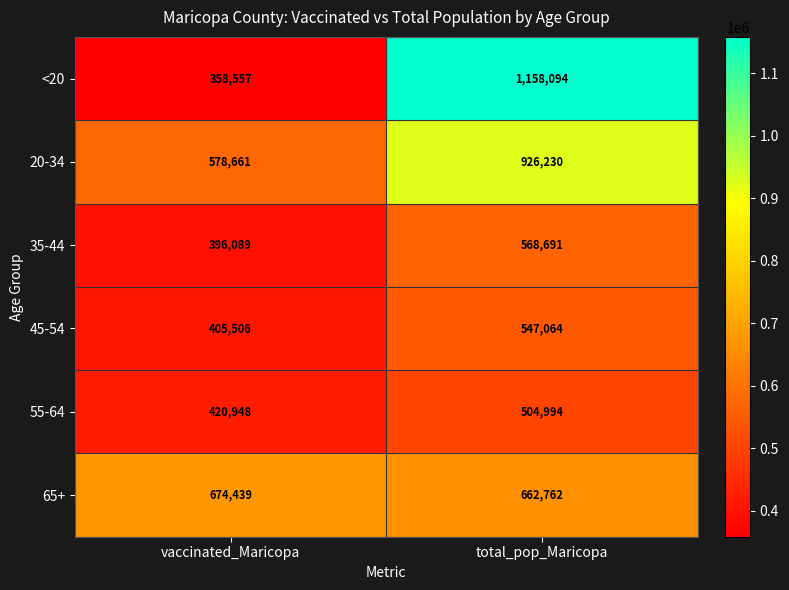

Which label corresponds to the smallest value in the chart?

vaccinated_Maricopa